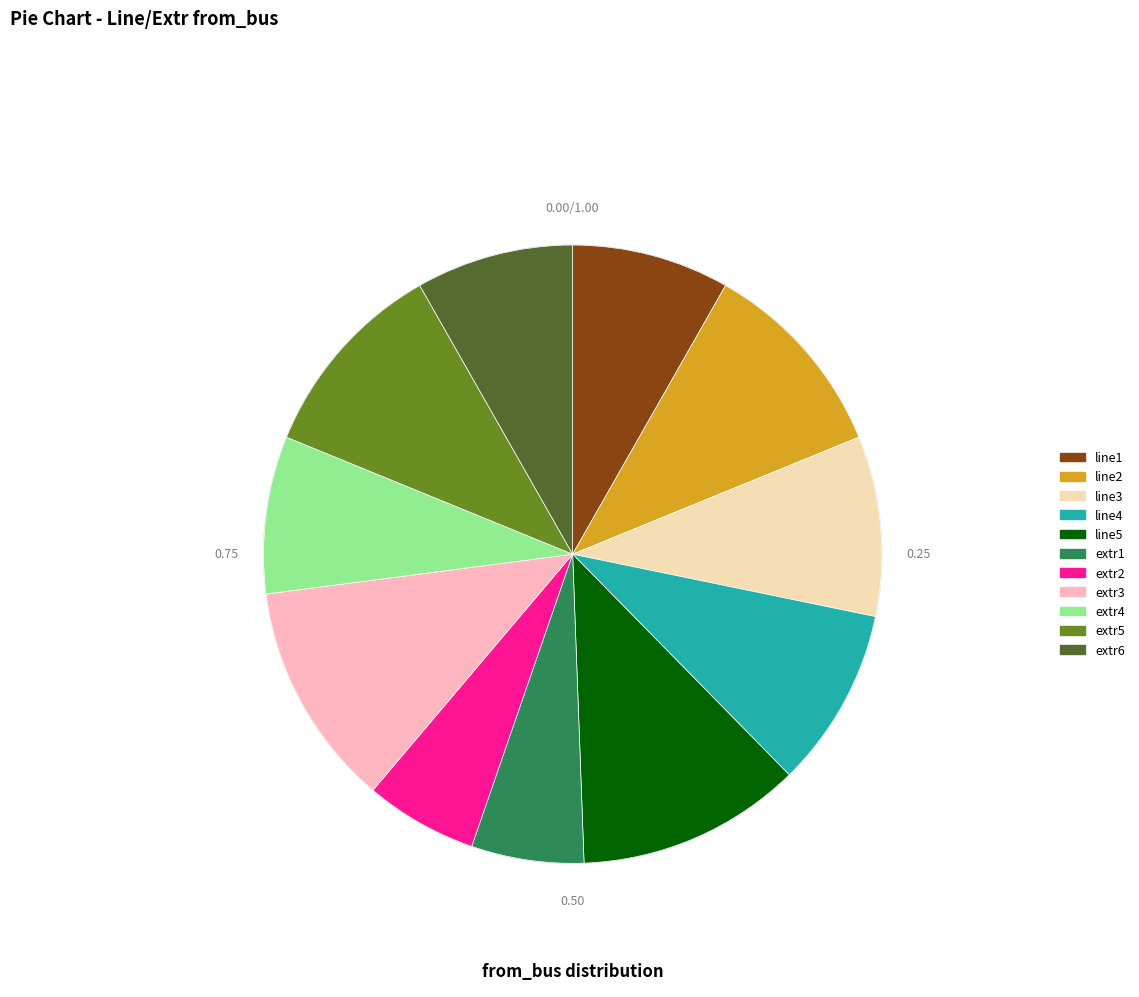

Is there any slice that represents more than half of the pie?

No